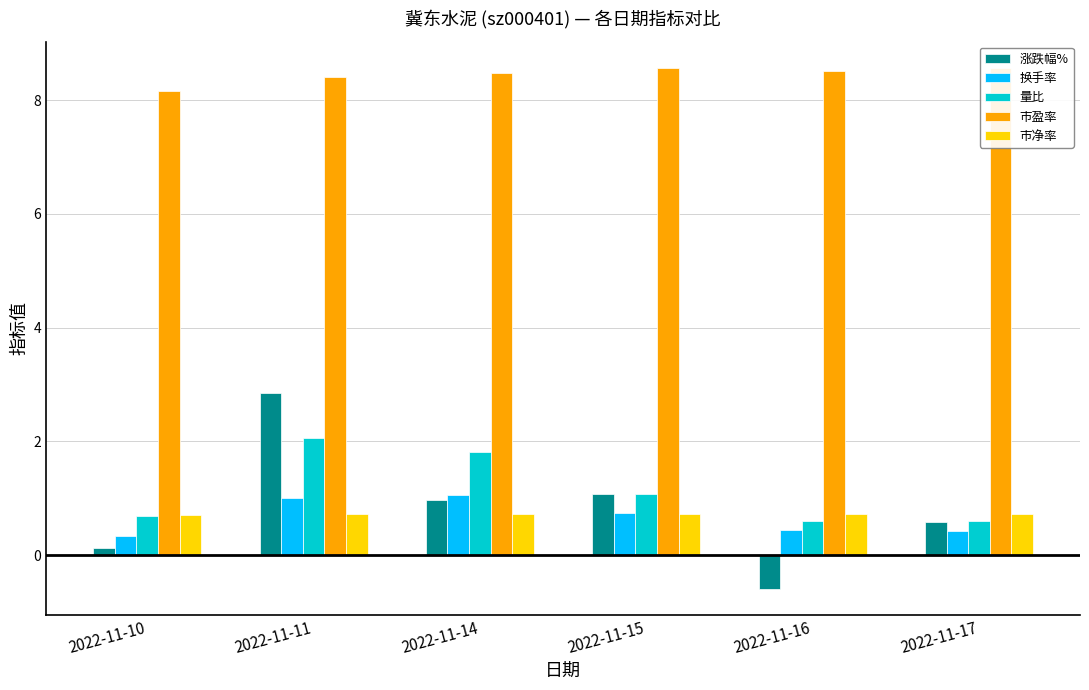

What is the smallest value displayed?

-0.6